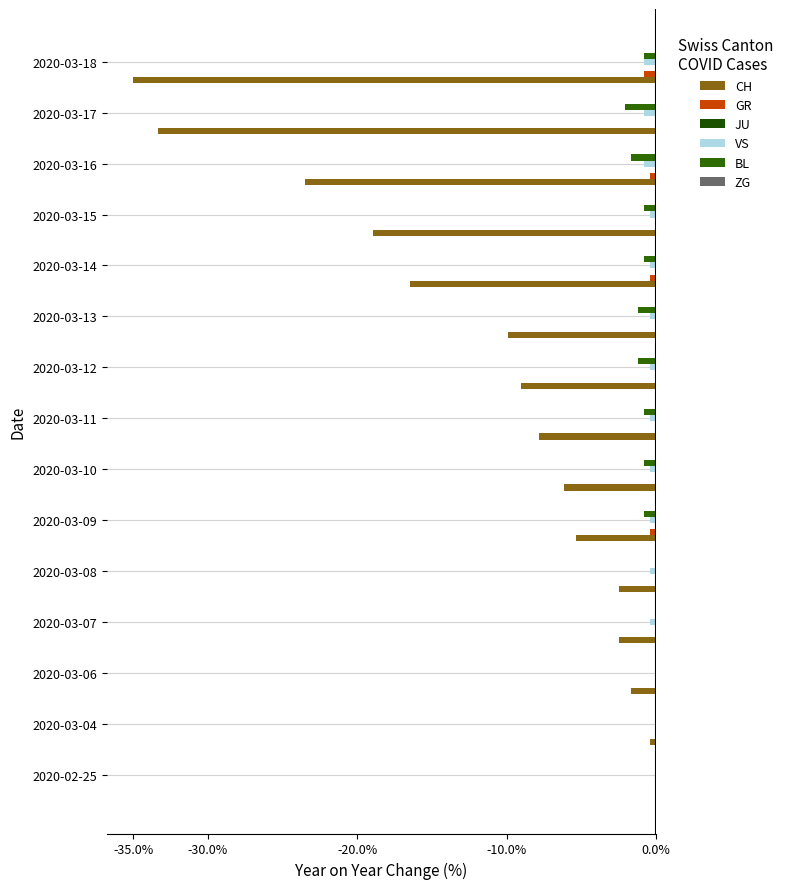

How many distinct data groups are displayed?

4